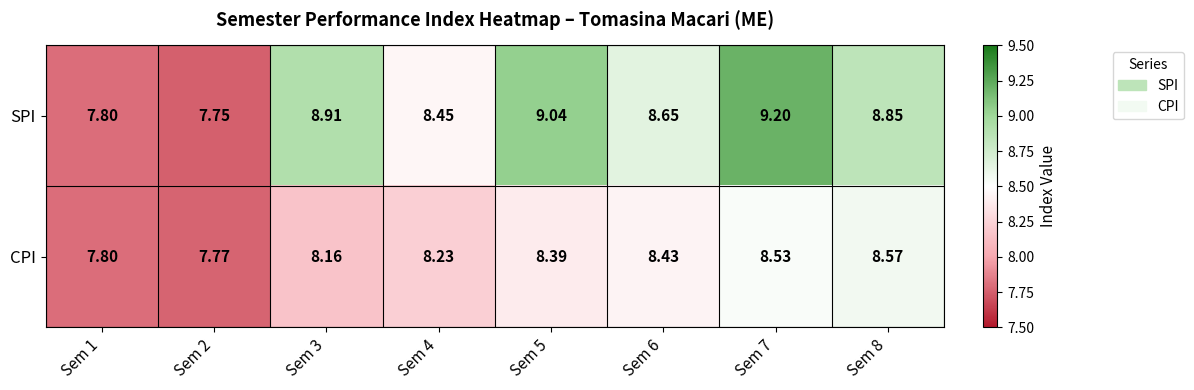

Rank the series by their maximum value, from highest to lowest.

SPI, CPI